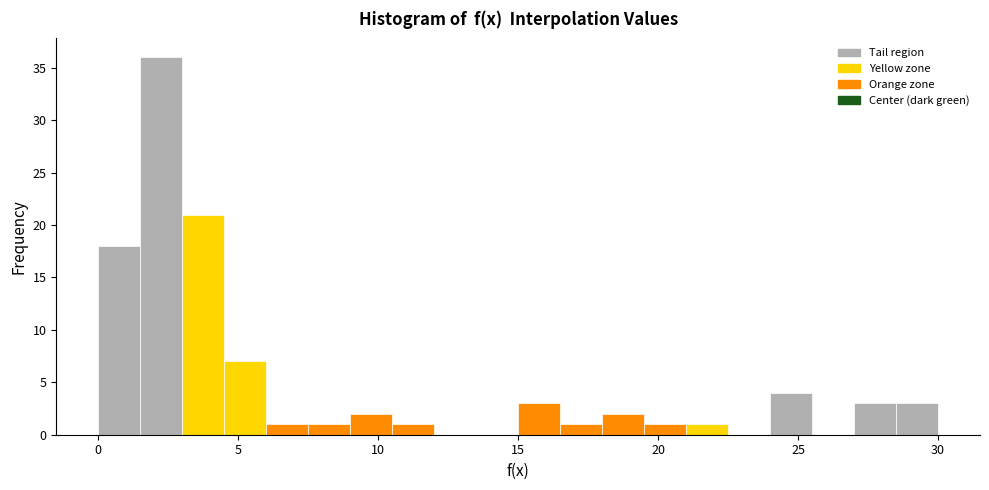

Around what value on the x-axis is the tallest bar? Give the approximate position of its centre, as read against the axis.

2.5